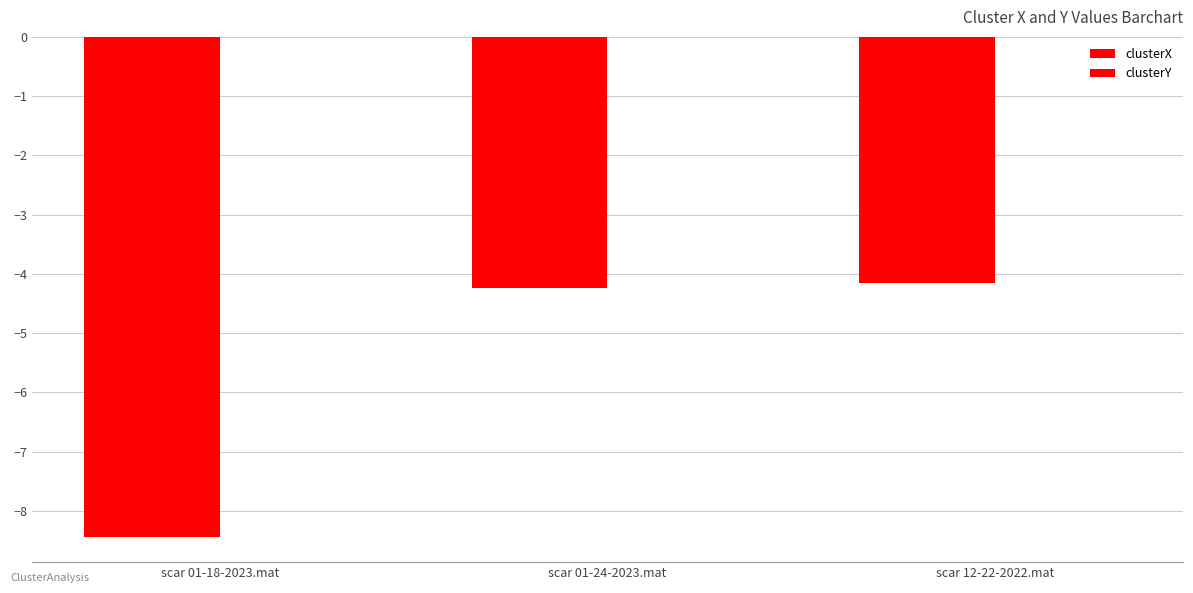

How many groups of bars are there?

3